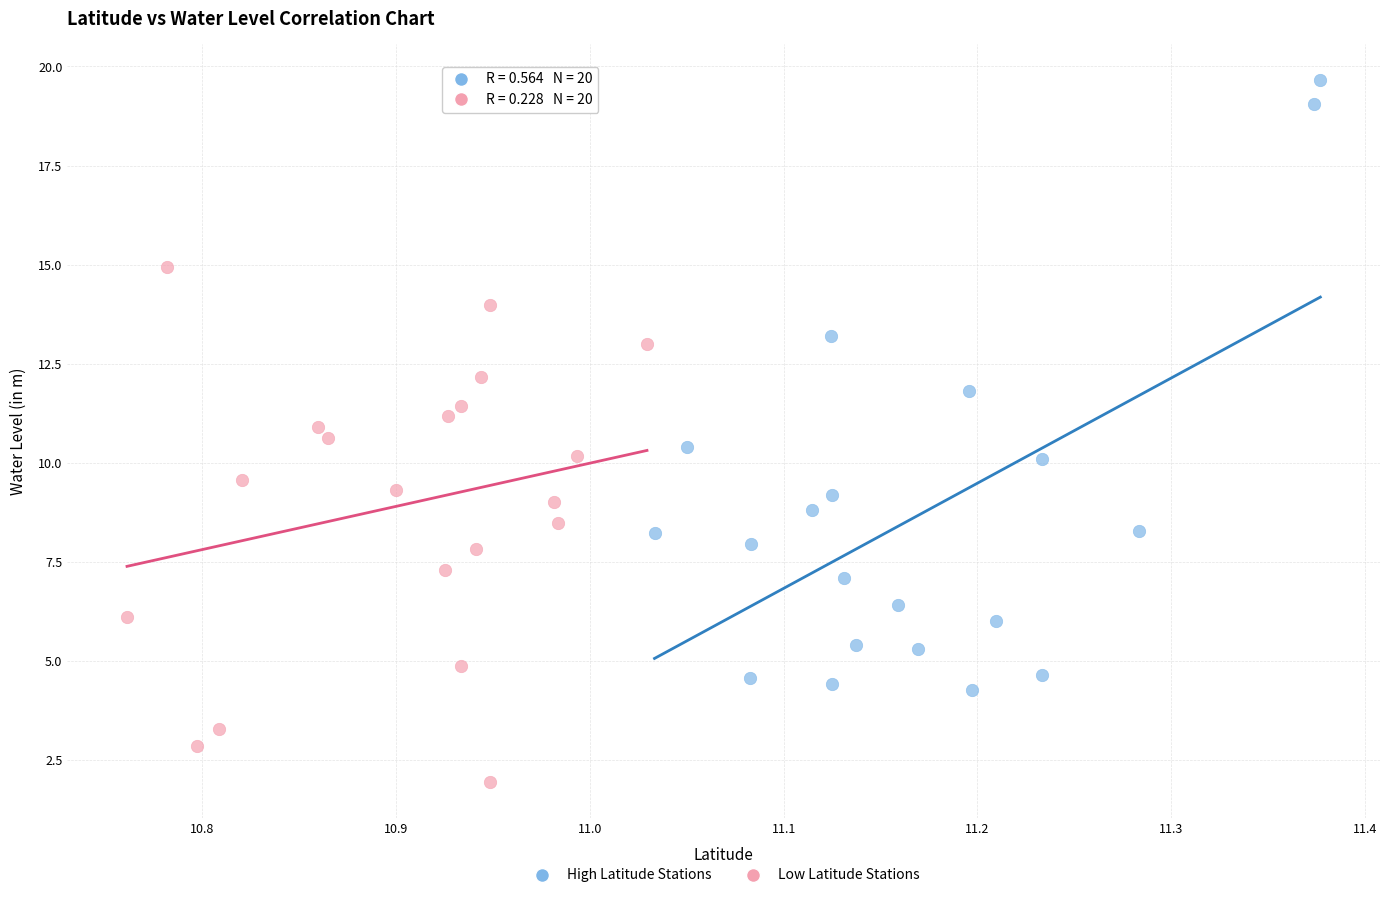

Which series has the widest spread of Y values?

High Latitude Stations